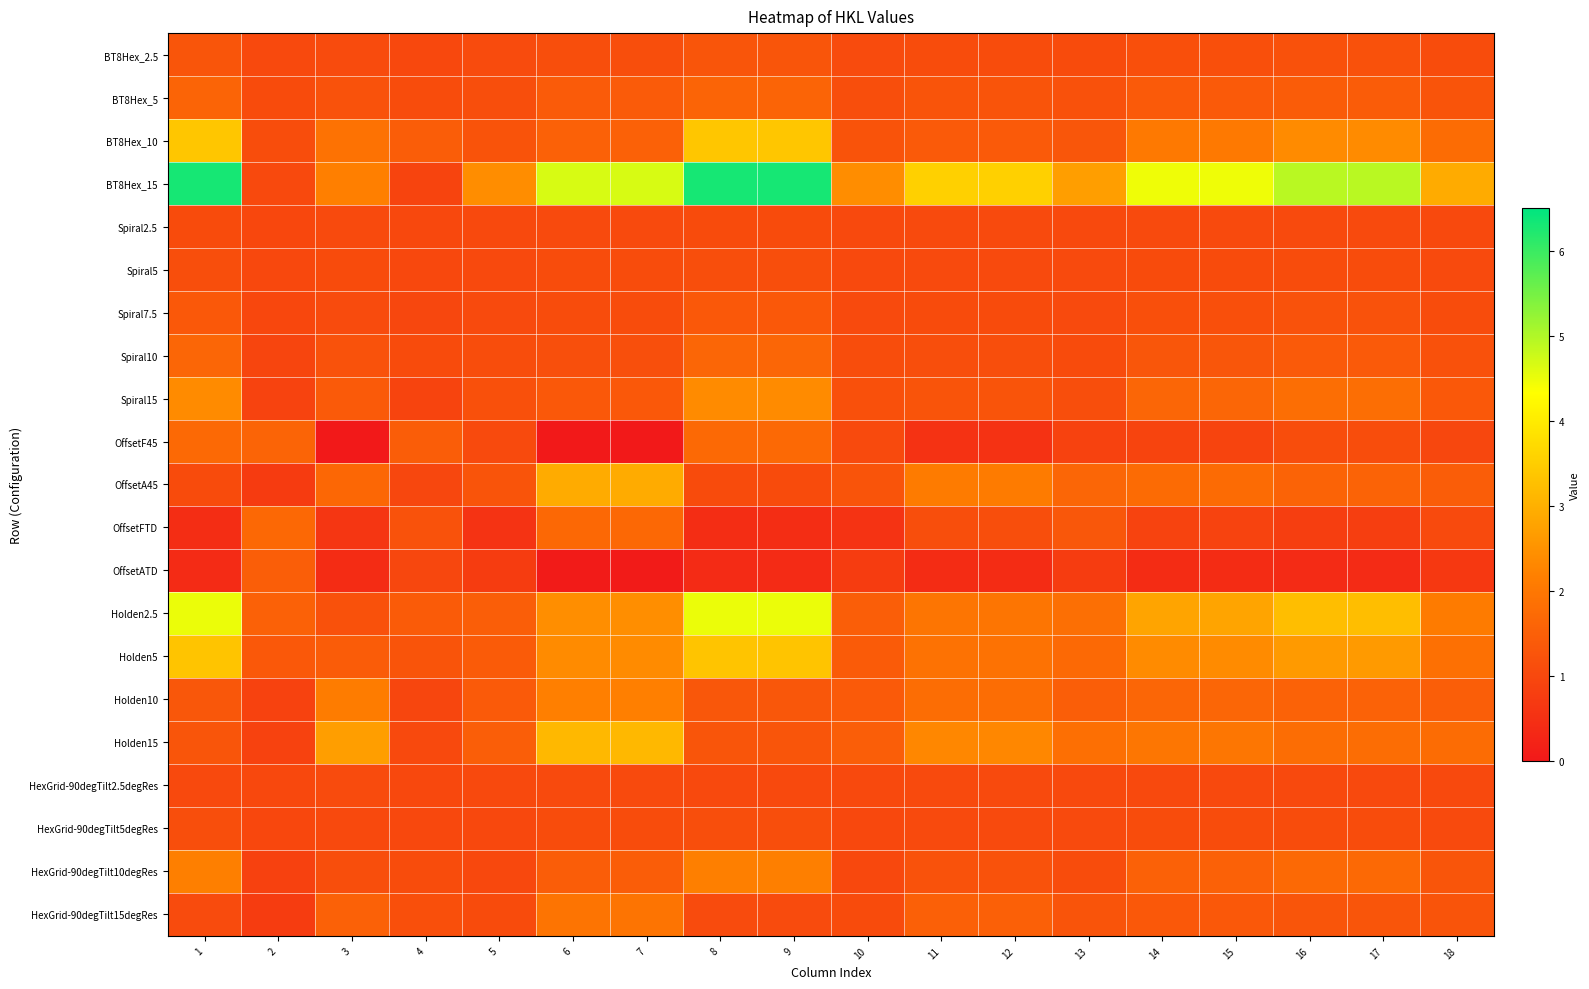

Reading left to right, list all the values displayed in this chart.

BT8Hex_2.5: 1=1.3	2=1.0	3=1.1	4=1.0	5=1.1	6=1.1	7=1.1	8=1.3	9=1.3	10=1.1	11=1.1	12=1.1	13=1.1	14=1.2	15=1.2	16=1.2	17=1.2	18=1.1
BT8Hex_5: 1=1.6	2=1.1	3=1.2	4=1.1	5=1.1	6=1.4	7=1.4	8=1.6	9=1.6	10=1.1	11=1.3	12=1.3	13=1.2	14=1.4	15=1.4	16=1.4	17=1.4	18=1.3
BT8Hex_10: 1=3.4	2=1.1	3=1.9	4=1.4	5=1.2	6=1.5	7=1.5	8=3.4	9=3.4	10=1.2	11=1.4	12=1.4	13=1.3	14=2.0	15=2.0	16=2.4	17=2.4	18=1.8
BT8Hex_15: 1=6.3	2=1.0	3=2.2	4=0.9	5=2.4	6=4.7	7=4.7	8=6.3	9=6.3	10=2.4	11=3.5	12=3.5	13=2.7	14=4.5	15=4.5	16=4.9	17=4.9	18=2.9
Spiral2.5: 1=1.1	2=1.0	3=1.1	4=1.0	5=1.0	6=1.0	7=1.0	8=1.1	9=1.1	10=1.0	11=1.0	12=1.0	13=1.0	14=1.0	15=1.0	16=1.1	17=1.1	18=1.0
Spiral5: 1=1.1	2=1.0	3=1.1	4=1.0	5=1.0	6=1.1	7=1.1	8=1.1	9=1.1	10=1.0	11=1.0	12=1.0	13=1.0	14=1.1	15=1.1	16=1.1	17=1.1	18=1.0
Spiral7.5: 1=1.4	2=1.0	3=1.1	4=1.0	5=1.1	6=1.1	7=1.1	8=1.4	9=1.4	10=1.1	11=1.1	12=1.1	13=1.0	14=1.2	15=1.2	16=1.2	17=1.2	18=1.1
Spiral10: 1=1.6	2=0.9	3=1.2	4=1.1	5=1.1	6=1.2	7=1.2	8=1.6	9=1.6	10=1.1	11=1.1	12=1.1	13=1.1	14=1.3	15=1.3	16=1.4	17=1.4	18=1.2
Spiral15: 1=2.4	2=0.9	3=1.4	4=0.9	5=1.2	6=1.3	7=1.3	8=2.4	9=2.4	10=1.2	11=1.3	12=1.3	13=1.1	14=1.6	15=1.6	16=1.8	17=1.8	18=1.3
OffsetF45: 1=1.7	2=1.6	3=0.0	4=1.4	5=1.0	6=0.0	7=0.0	8=1.7	9=1.7	10=1.0	11=0.5	12=0.5	13=0.9	14=0.9	15=0.9	16=1.1	17=1.1	18=1.0
OffsetA45: 1=1.1	2=0.7	3=1.7	4=1.0	5=1.3	6=2.9	7=2.9	8=1.1	9=1.1	10=1.3	11=2.1	12=2.1	13=1.6	14=1.7	15=1.7	16=1.6	17=1.6	18=1.4
OffsetFTD: 1=0.4	2=1.7	3=0.6	4=1.2	5=0.6	6=1.7	7=1.7	8=0.4	9=0.4	10=0.6	11=1.1	12=1.1	13=1.3	14=0.9	15=0.9	16=0.8	17=0.8	18=1.0
OffsetATD: 1=0.4	2=1.5	3=0.4	4=1.0	5=0.7	6=0.1	7=0.1	8=0.4	9=0.4	10=0.7	11=0.4	12=0.4	13=0.8	14=0.4	15=0.4	16=0.4	17=0.4	18=0.7
Holden2.5: 1=4.5	2=1.5	3=1.2	4=1.4	5=1.5	6=2.4	7=2.4	8=4.5	9=4.5	10=1.5	11=2.0	12=2.0	13=1.8	14=2.8	15=2.8	16=3.2	17=3.2	18=2.1
Holden5: 1=3.3	2=1.3	3=1.4	4=1.3	5=1.4	6=2.4	7=2.4	8=3.3	9=3.3	10=1.4	11=1.9	12=1.9	13=1.7	14=2.4	15=2.4	16=2.6	17=2.6	18=1.9
Holden10: 1=1.3	2=0.9	3=2.1	4=1.0	5=1.4	6=2.2	7=2.2	8=1.3	9=1.3	10=1.4	11=1.8	12=1.8	13=1.5	14=1.6	15=1.6	16=1.6	17=1.6	18=1.5
Holden15: 1=1.3	2=0.9	3=2.7	4=1.0	5=1.5	6=3.1	7=3.1	8=1.3	9=1.3	10=1.5	11=2.3	12=2.3	13=1.8	14=2.0	15=2.0	16=1.8	17=1.8	18=1.8
HexGrid-90degTilt2.5degRes: 1=1.0	2=1.0	3=1.1	4=1.0	5=1.0	6=1.0	7=1.0	8=1.0	9=1.0	10=1.0	11=1.0	12=1.0	13=1.0	14=1.0	15=1.0	16=1.0	17=1.0	18=1.0
HexGrid-90degTilt5degRes: 1=1.1	2=1.0	3=1.0	4=1.0	5=1.0	6=1.1	7=1.1	8=1.1	9=1.1	10=1.0	11=1.1	12=1.1	13=1.0	14=1.1	15=1.1	16=1.1	17=1.1	18=1.0
HexGrid-90degTilt10degRes: 1=2.2	2=0.9	3=1.1	4=1.1	5=1.0	6=1.4	7=1.4	8=2.2	9=2.2	10=1.0	11=1.2	12=1.2	13=1.1	14=1.5	15=1.5	16=1.7	17=1.7	18=1.3
HexGrid-90degTilt15degRes: 1=1.1	2=0.8	3=1.5	4=1.2	5=1.1	6=1.9	7=1.9	8=1.1	9=1.1	10=1.1	11=1.5	12=1.5	13=1.3	14=1.4	15=1.4	16=1.3	17=1.3	18=1.3